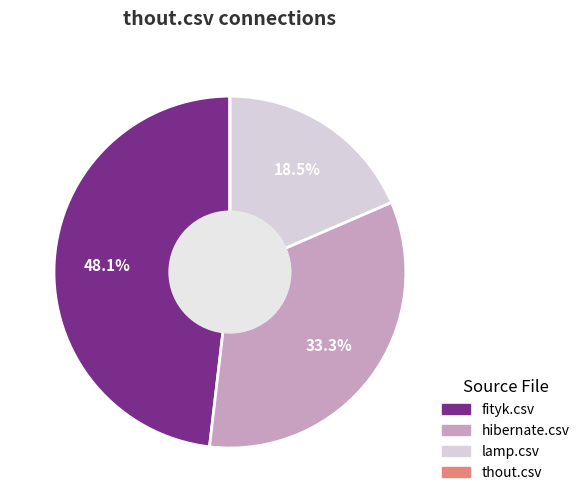

Which slice is the largest?

fityk.csv